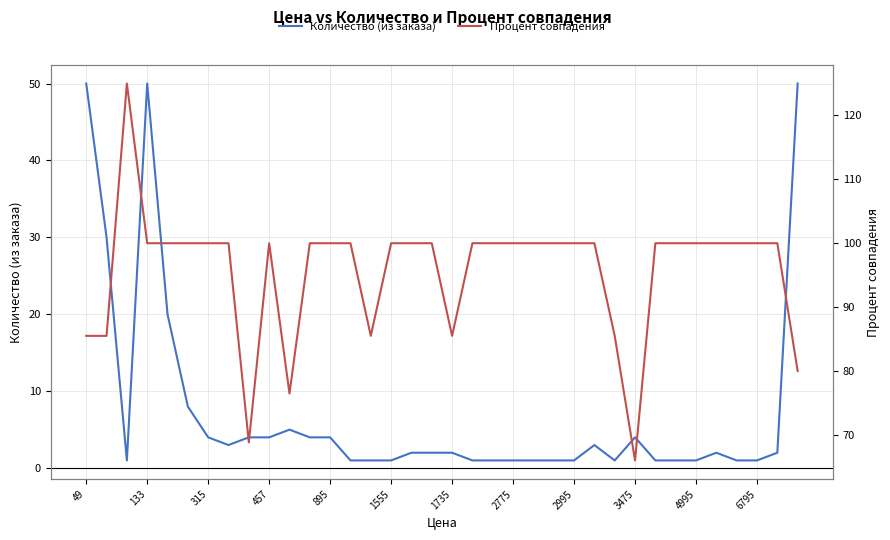

Rank the series by their average value, from highest to lowest.

Процент совпадения, Количество (из заказа)